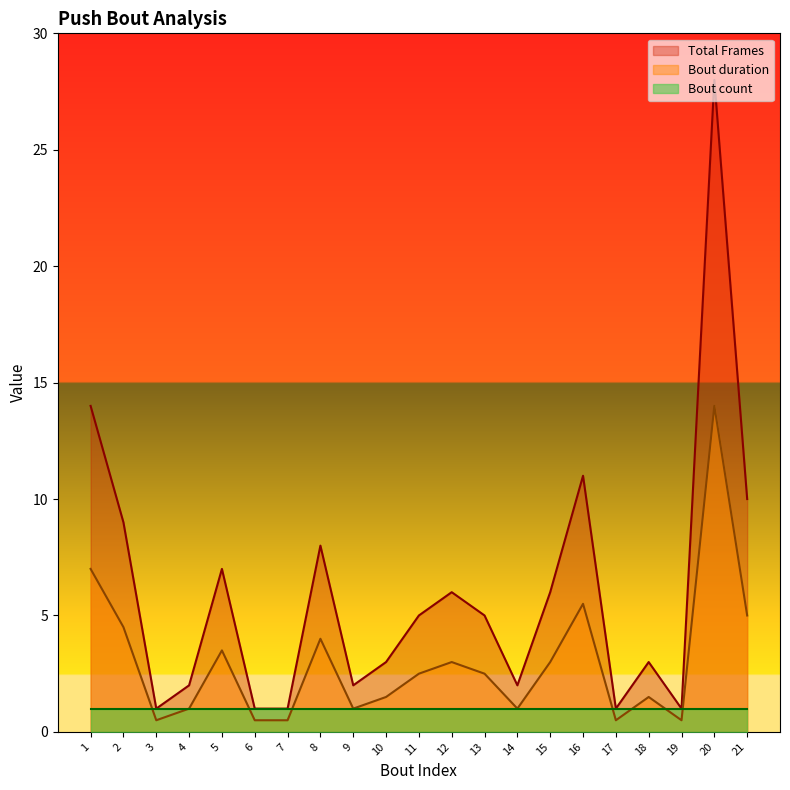

True or false: Total Frames and Bout duration cross at least once.

False